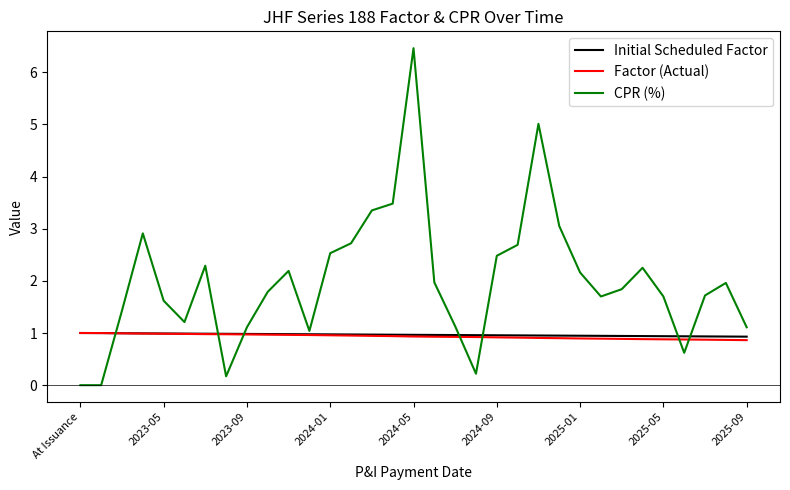

Which series has the largest total across all categories?

CPR (%)